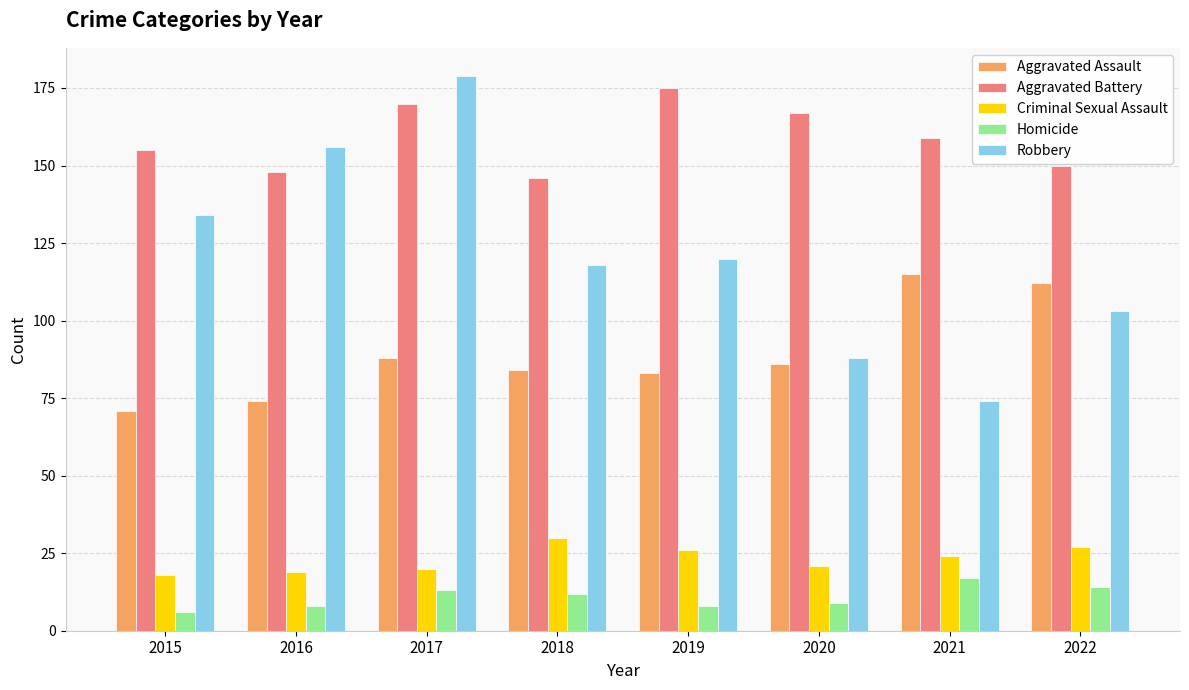

What is the difference between the highest and lowest values at 2022?

136